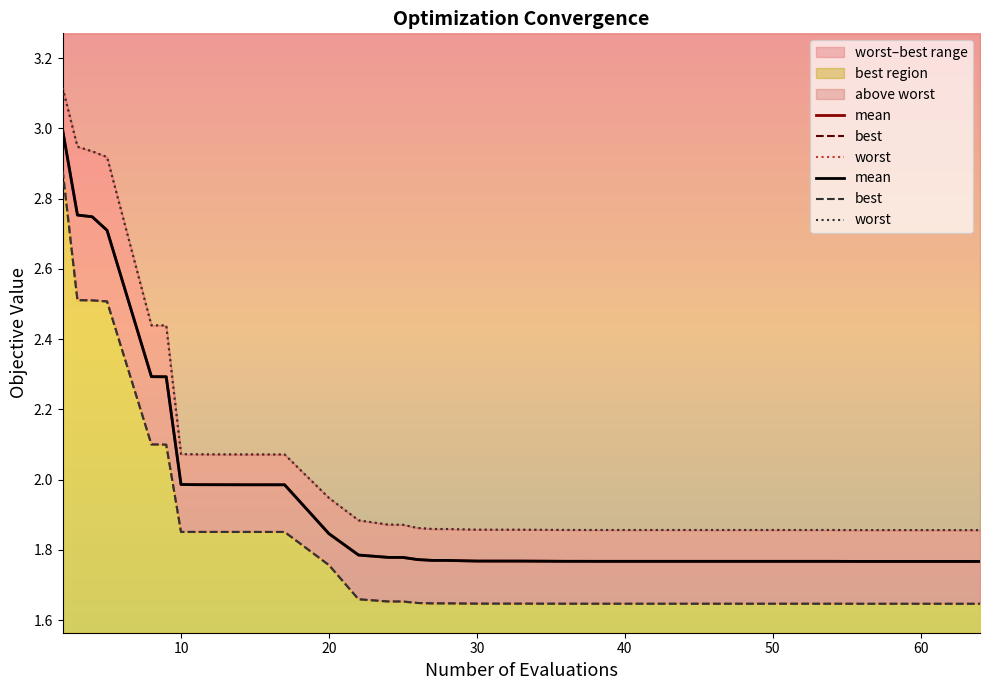

What is the sum of all best values?

71.5